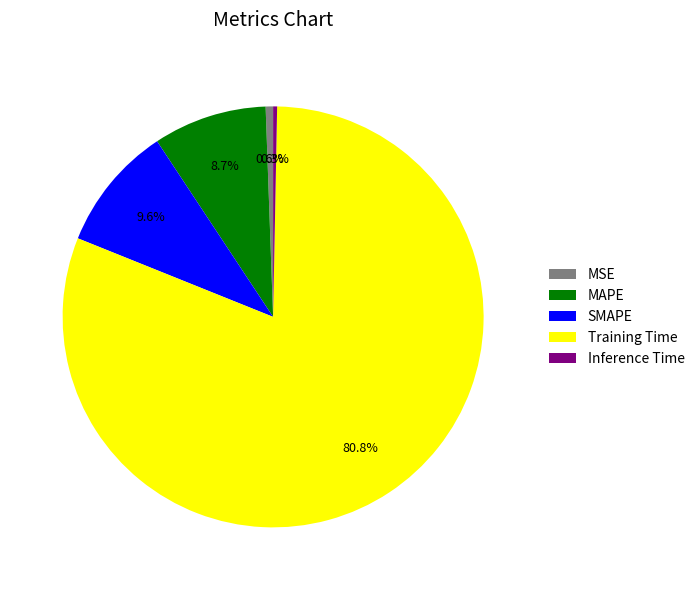

True or false: SMAPE accounts for 19% of the total.

False